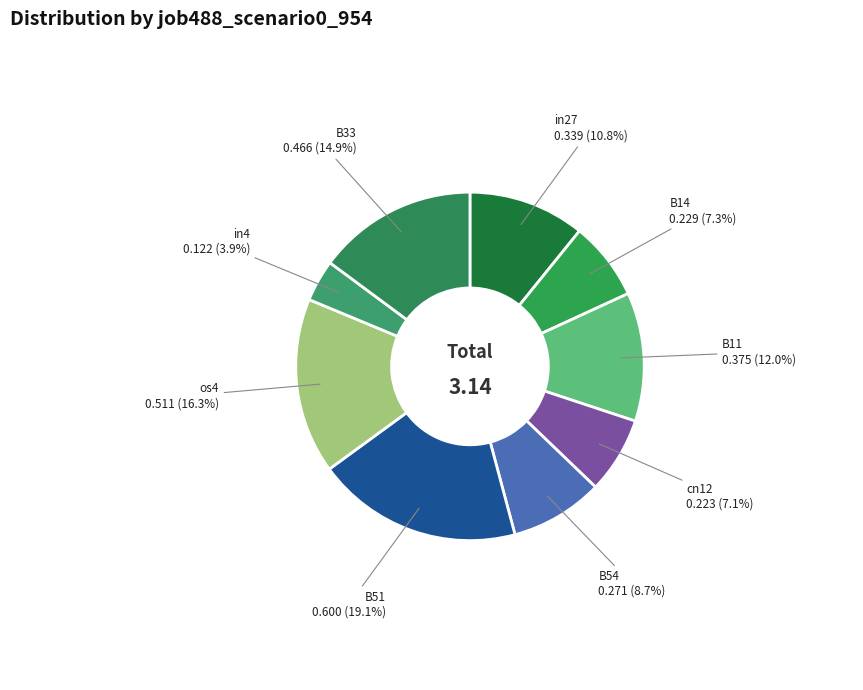

True or false: B11 accounts for 12% of the total.

True